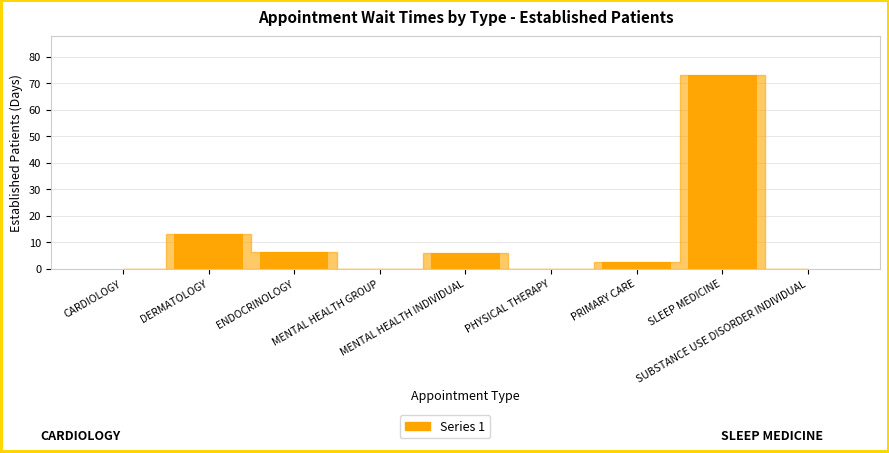

Which label corresponds to the largest value in the chart?

SLEEP MEDICINE